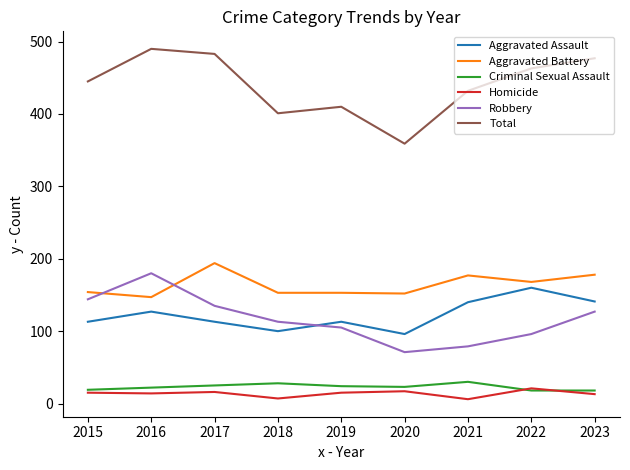

Is the value of Aggravated Battery at 2020 greater than the value of Homicide at 2016?

Yes